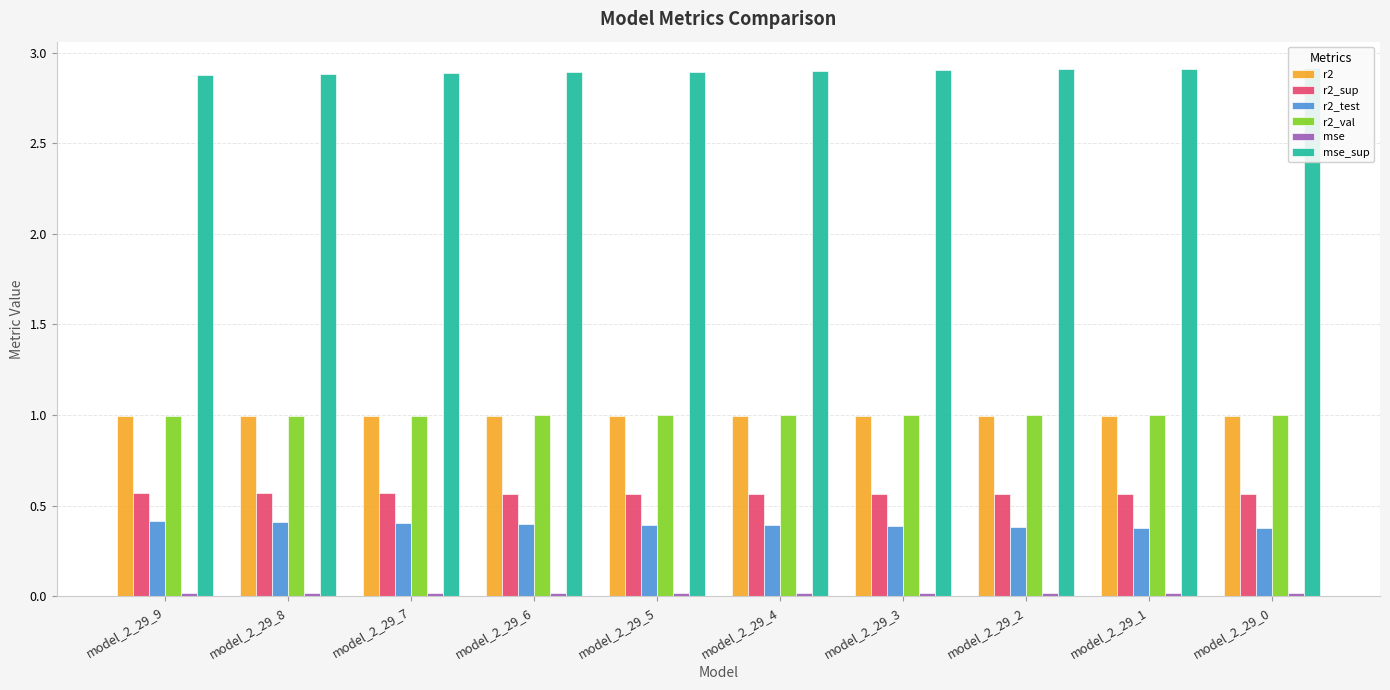

Which has a higher value, model_2_29_0 or model_2_29_8?

model_2_29_8